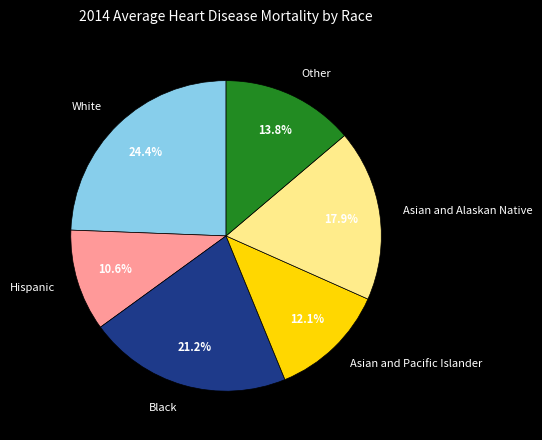

What percentage is NOT represented by Other?

86.2%